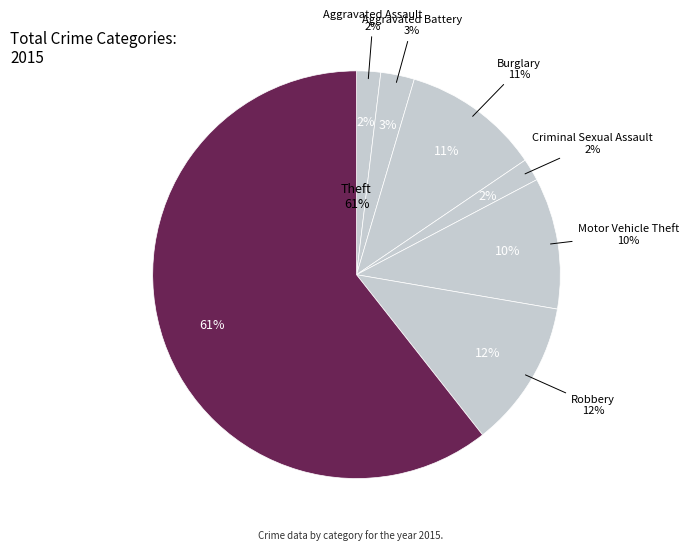

Which category has the smallest portion of the pie?

Criminal Sexual Assault